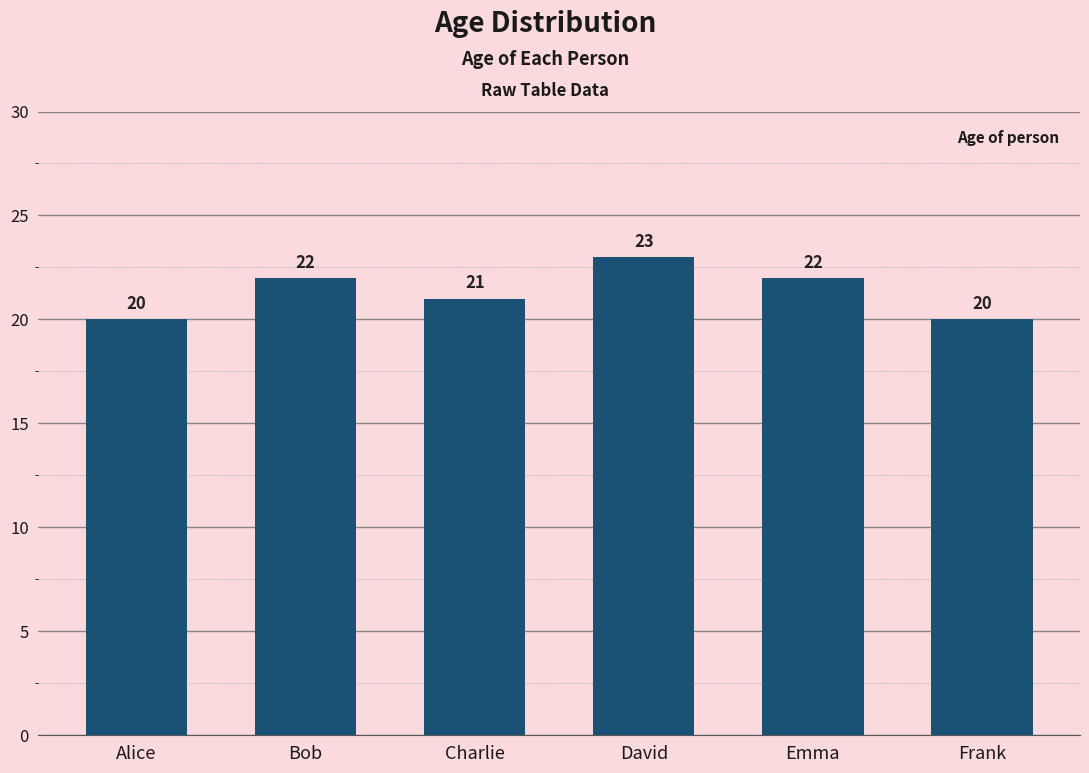

Reading left to right, extract all data points from this chart.

Alice=20	Bob=22	Charlie=21	David=23	Emma=22	Frank=20